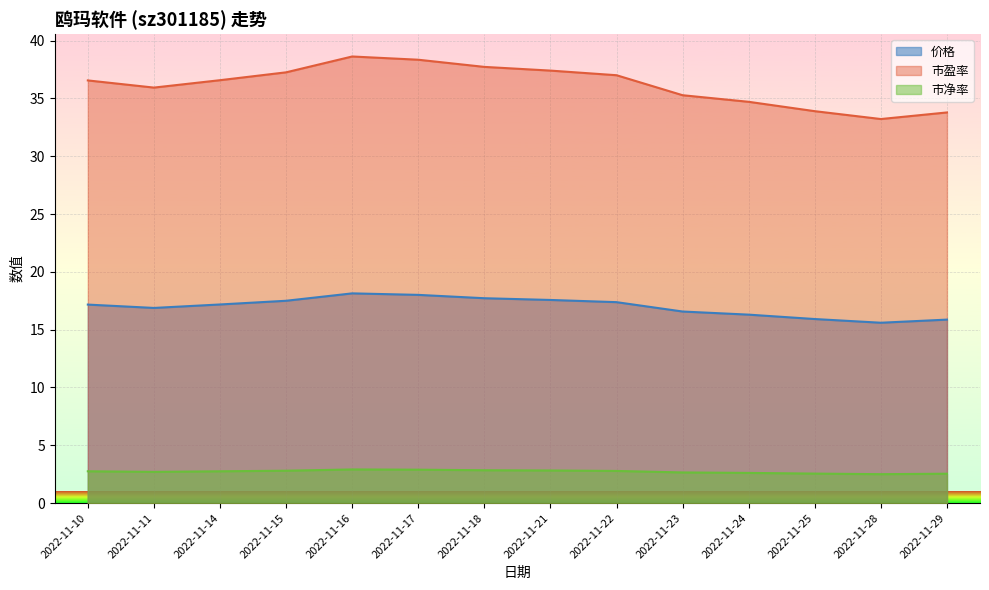

What is the maximum value shown in the chart?

38.6